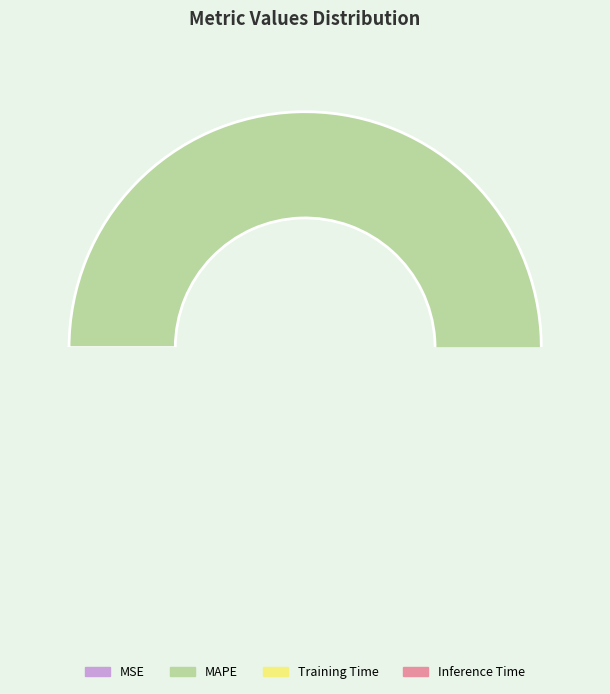

Is it true that Inference Time is 1% of the pie?

False